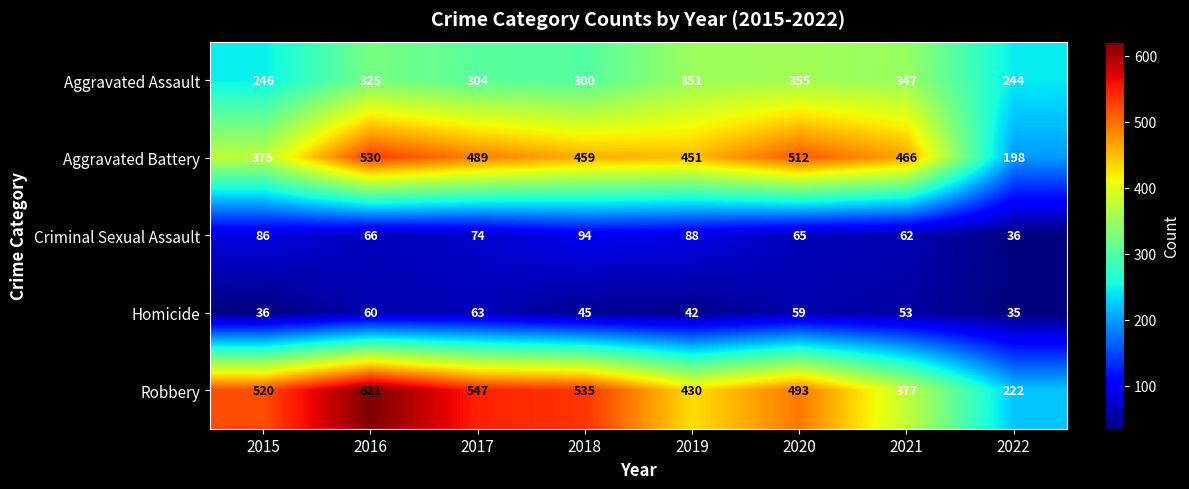

At which label is Homicide closest to 49?

2018